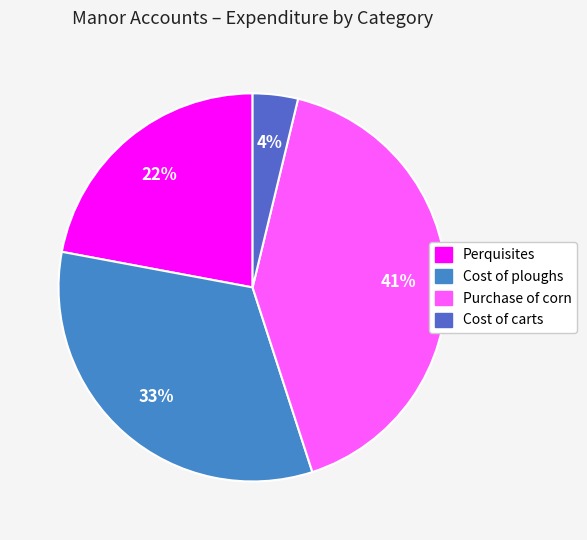

How many slices are in this pie chart?

4